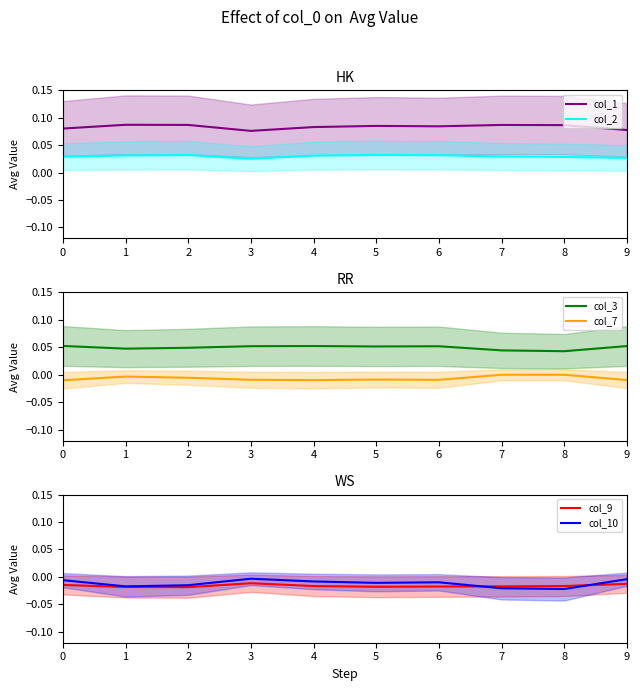

How many col_3 values are between 0 and 1?

10